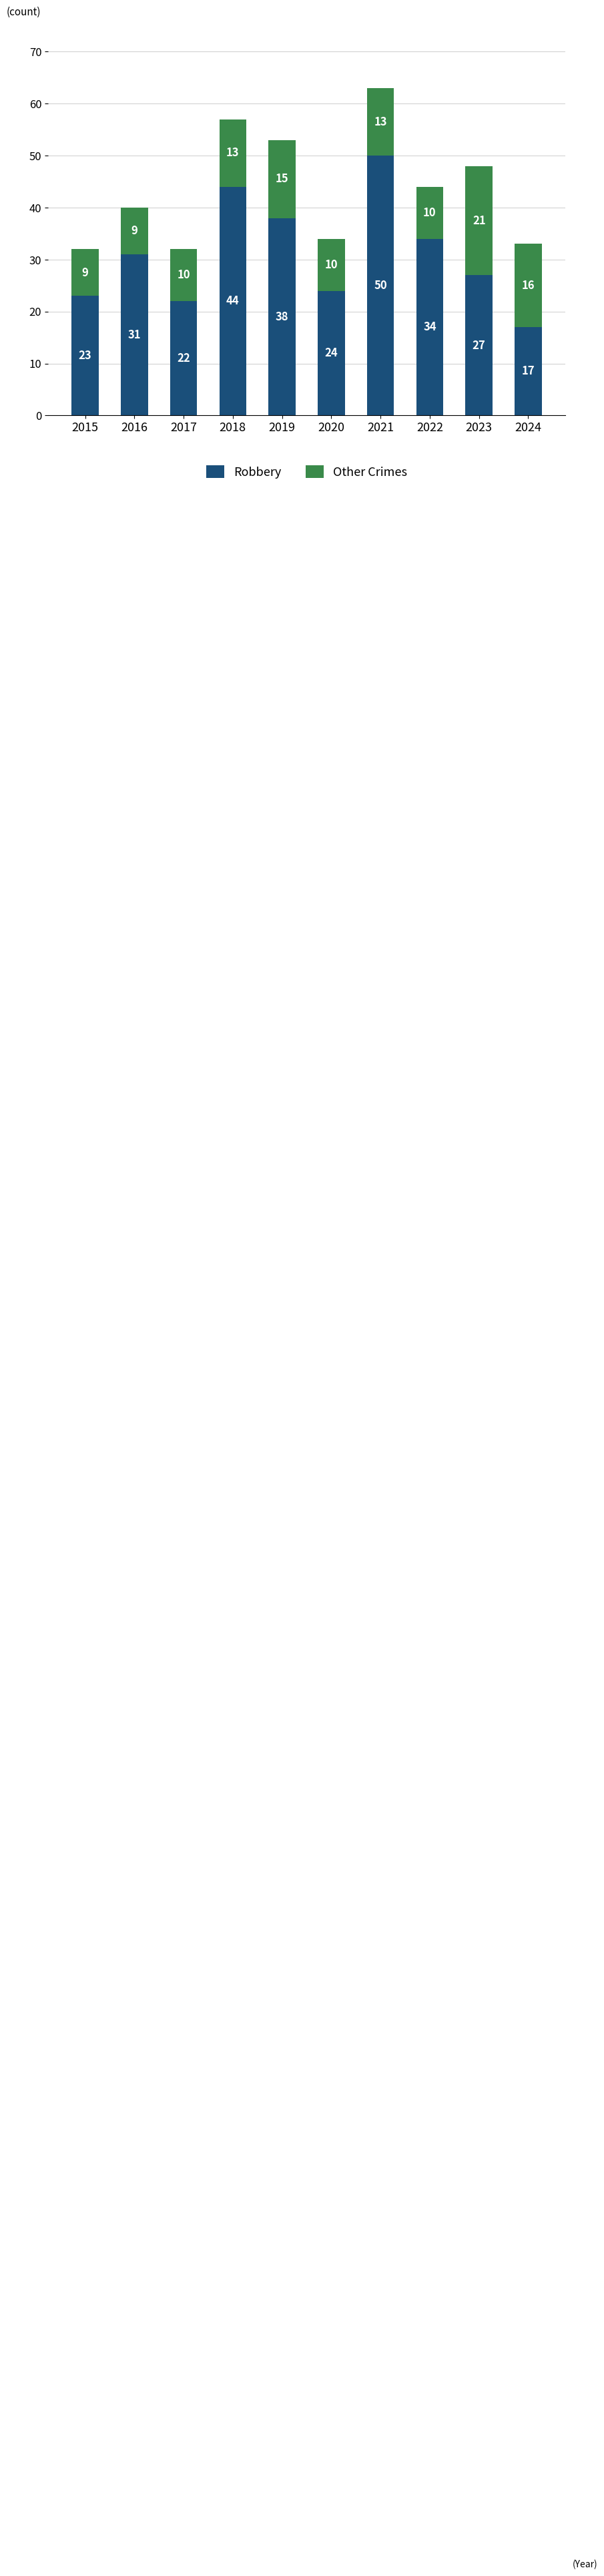

What is the sum of all Robbery values?

310